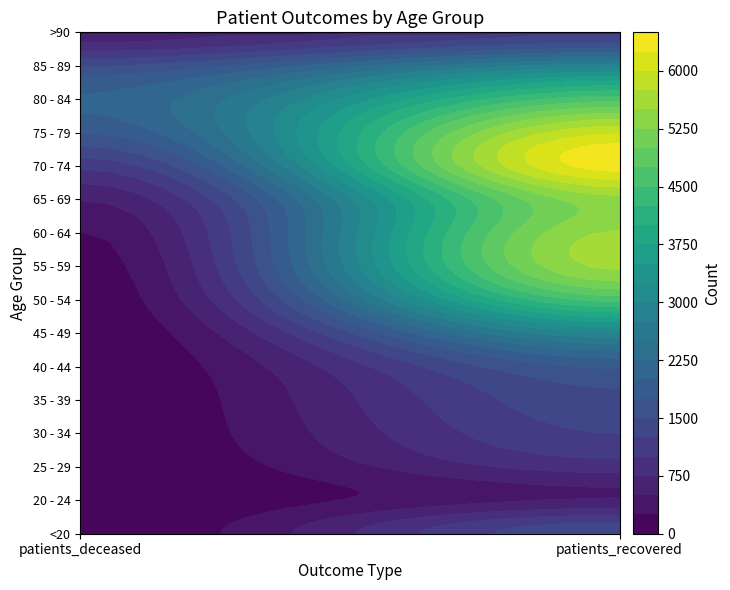

What is the difference between the 75 - 79 values at 1 and 0?

4208